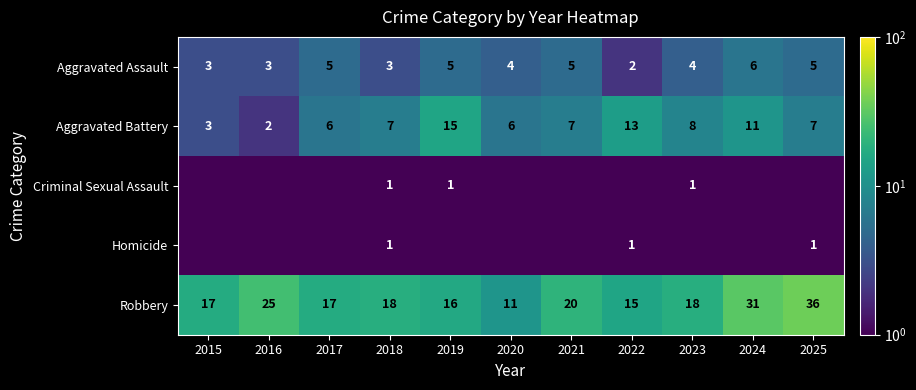

What is the greatest value displayed?

36.0